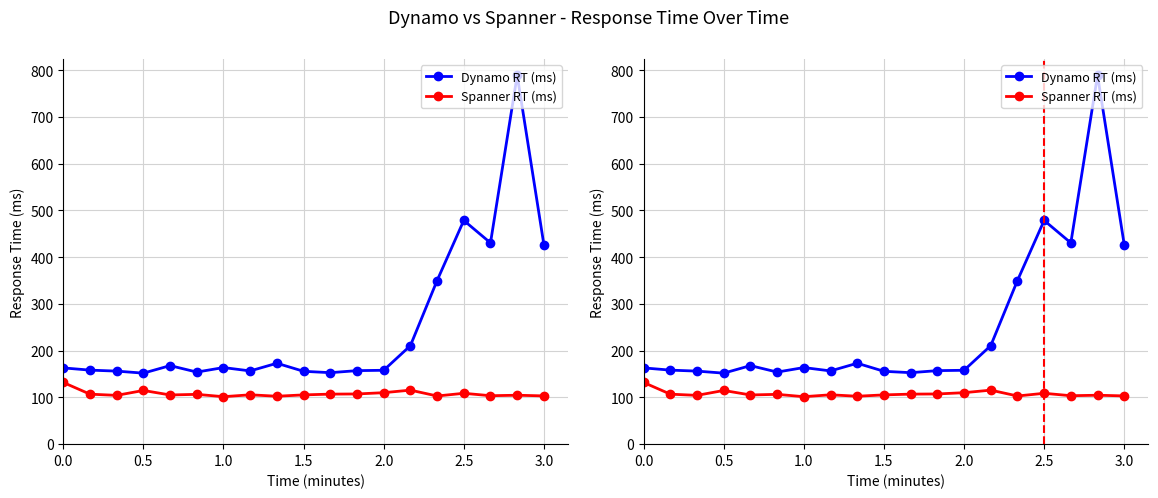

Which series changed the most between 0.5 and 1.5?

Spanner RT (ms)